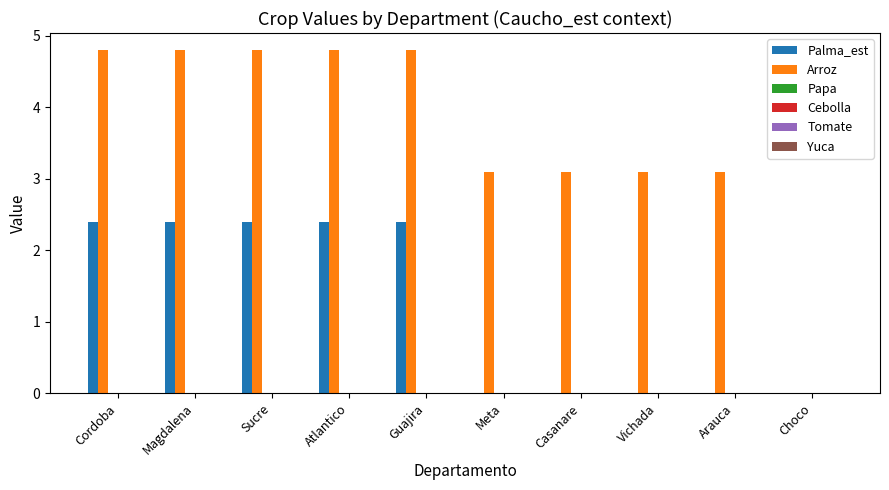

What is the sum of all Arroz values?

36.4